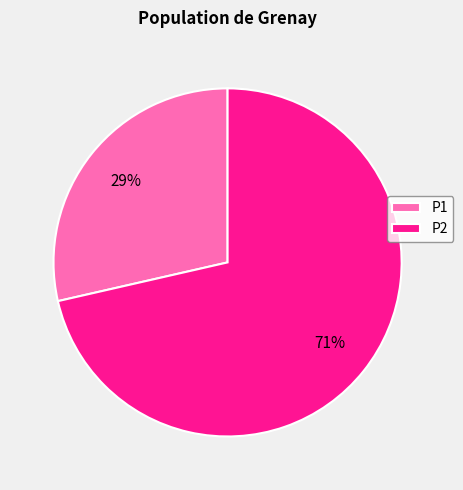

To the nearest percent, what is the average slice percentage?

50%